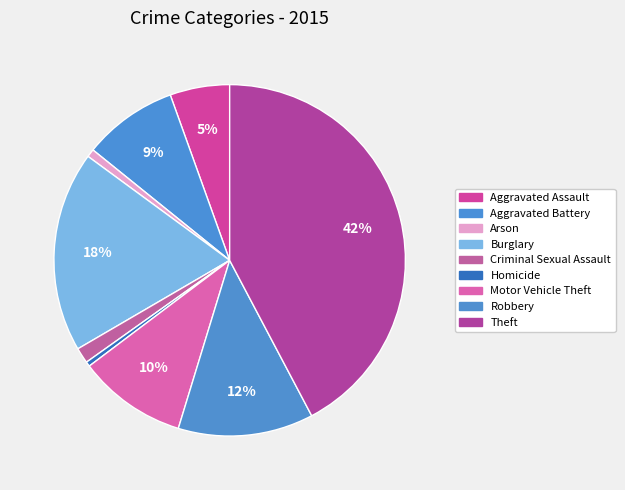

What percentage is the Criminal Sexual Assault slice, to the nearest percent?

1%